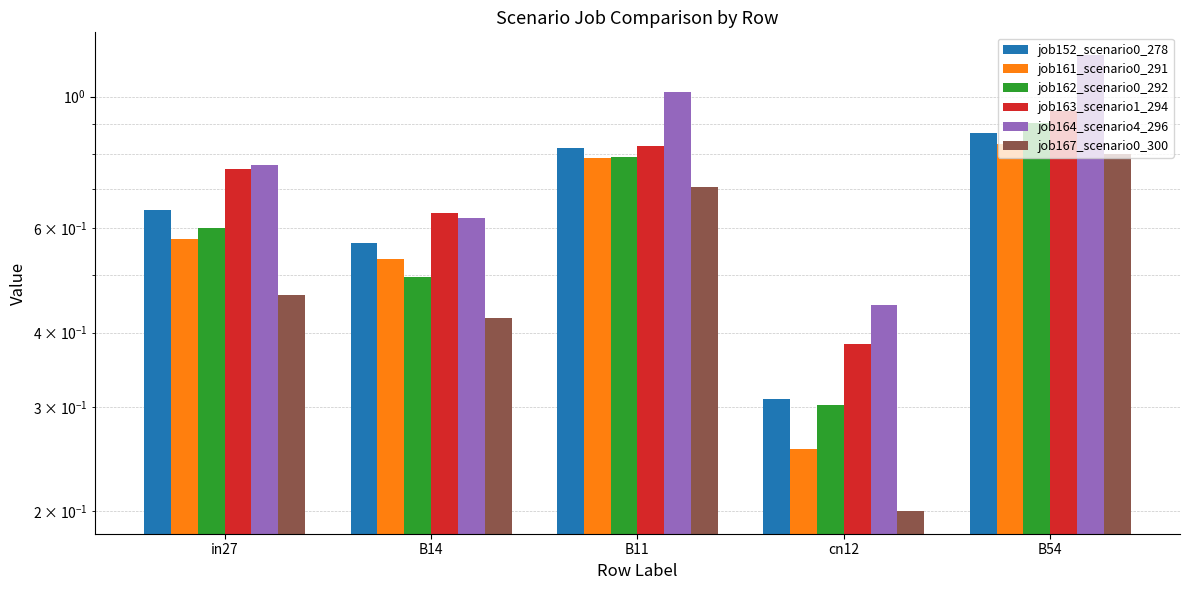

What value does the job161_scenario0_291 series have at in27?

0.6